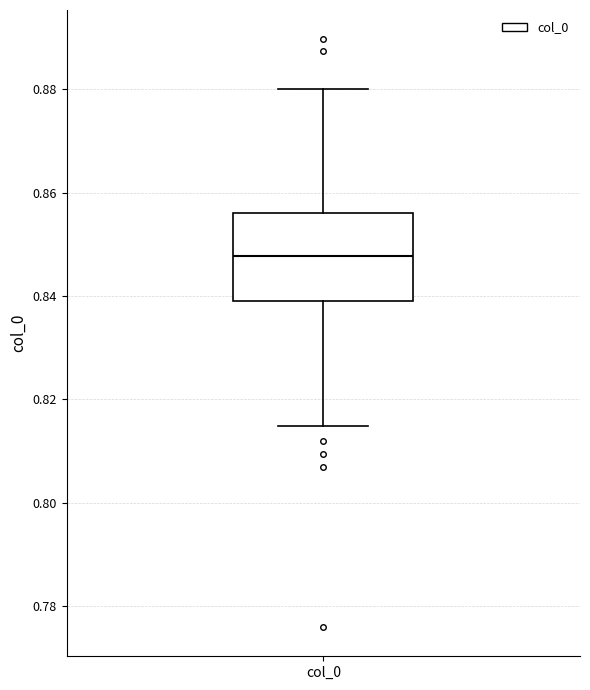

Transcribe this box plot: give where the median line is, the range the box spans, and where the two whiskers end, as read against the y-axis. The values are not printed on the chart, so give them approximately, as read against the axis.

median 0.848, box 0.840 to 0.856, whiskers 0.814 to 0.880